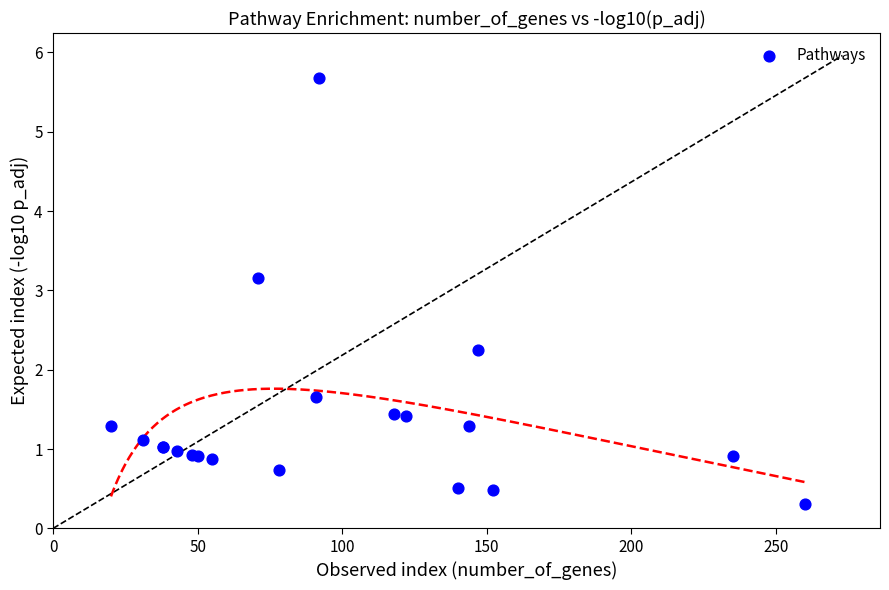

What Y value in the scatter plot is closest to 2?

2.2